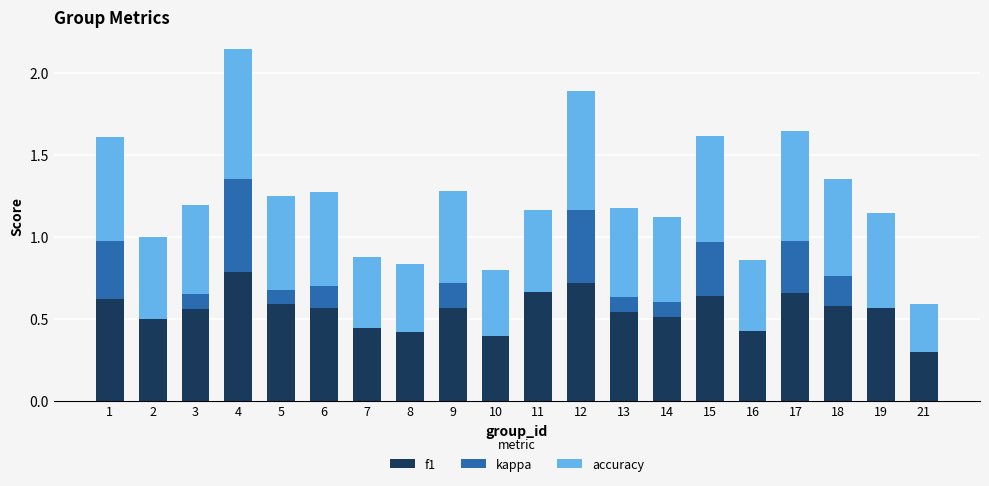

The f1 series shows 0.3 at 12. True or false?

False